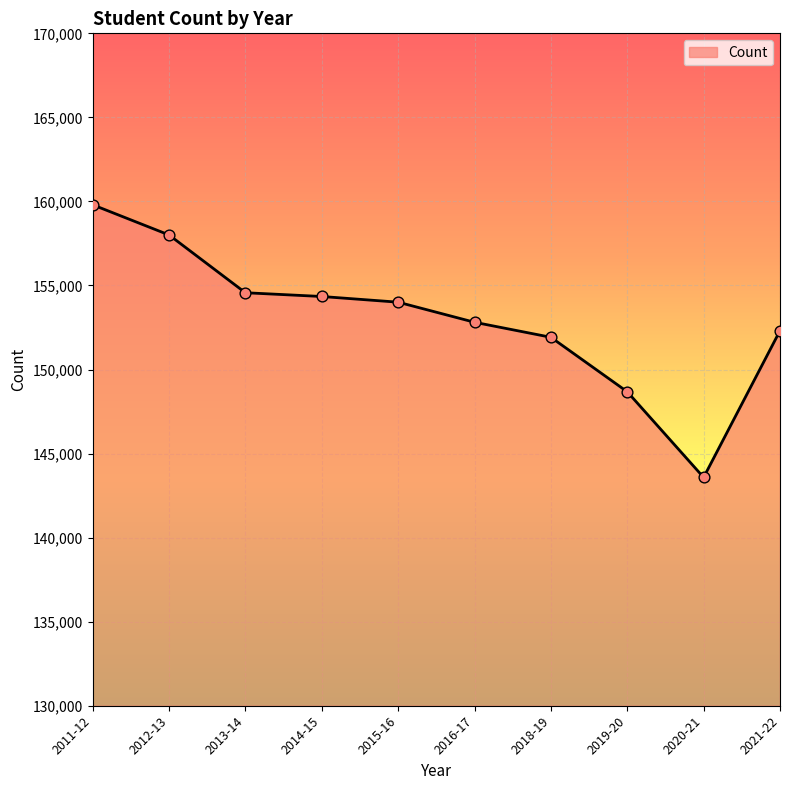

Between 2014-15 and 2018-19, which is larger?

2014-15